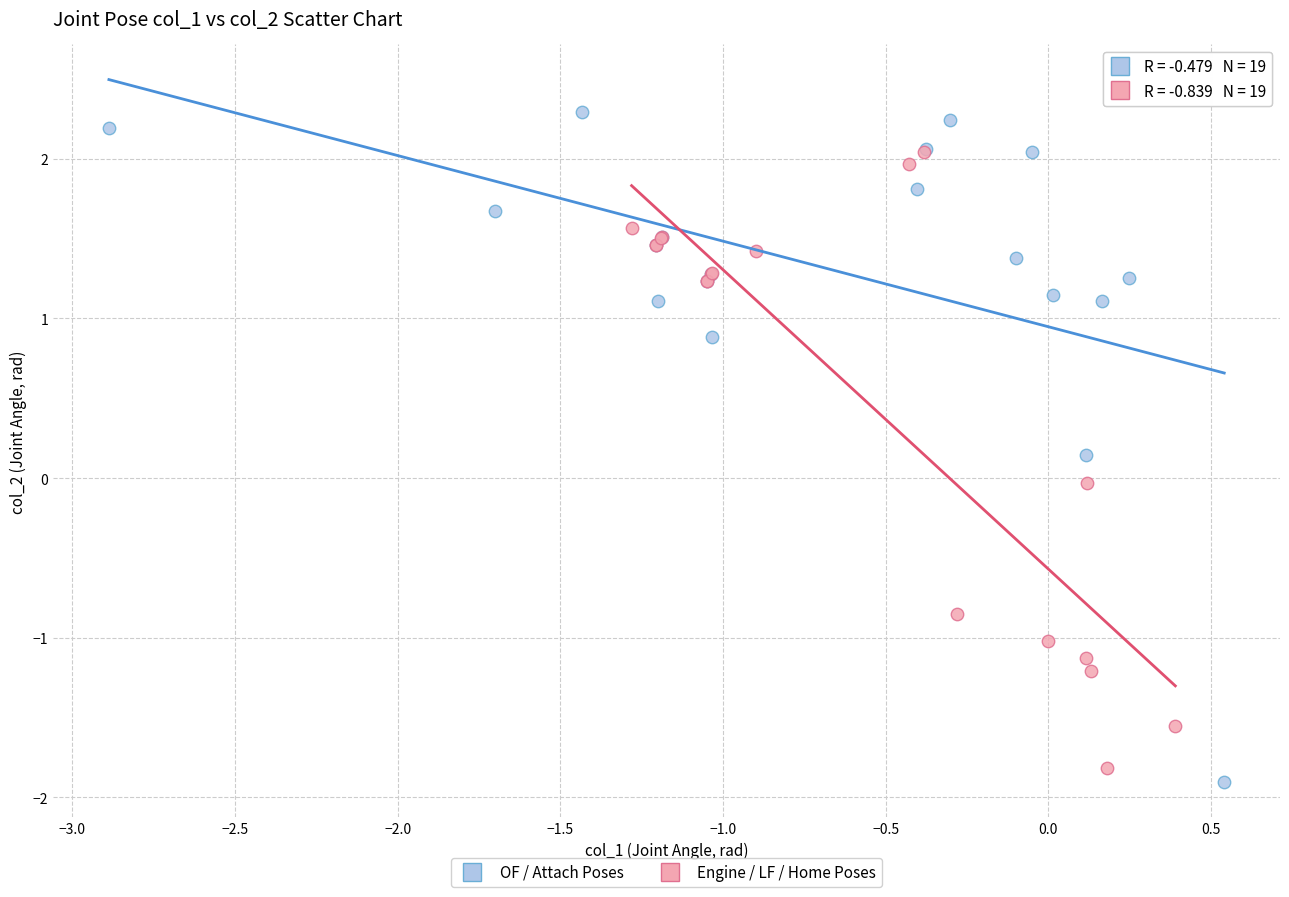

Which series contains the highest Y value?

OF / Attach Poses